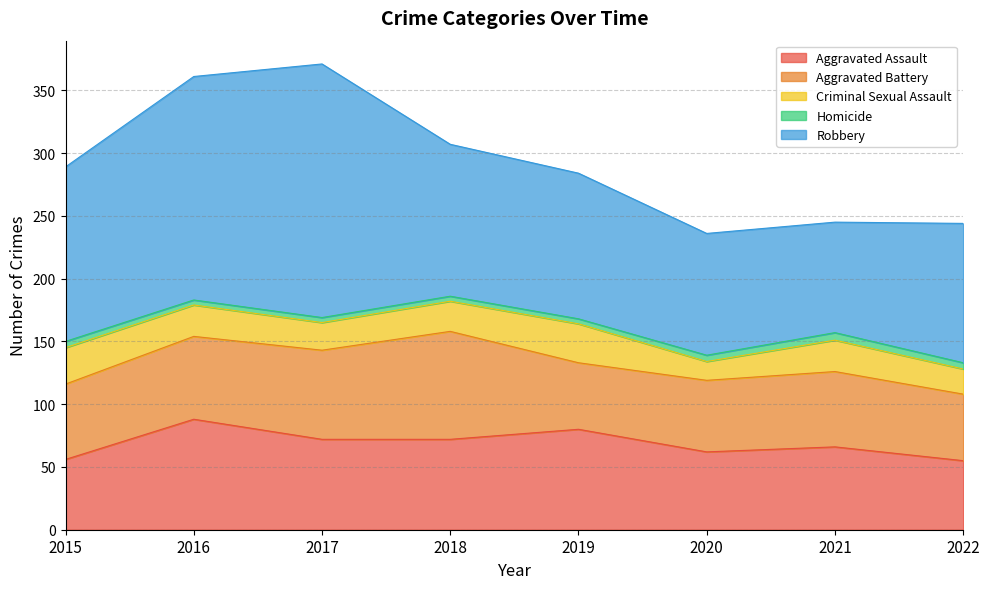

What is the difference between the highest and lowest values at 2017?

198